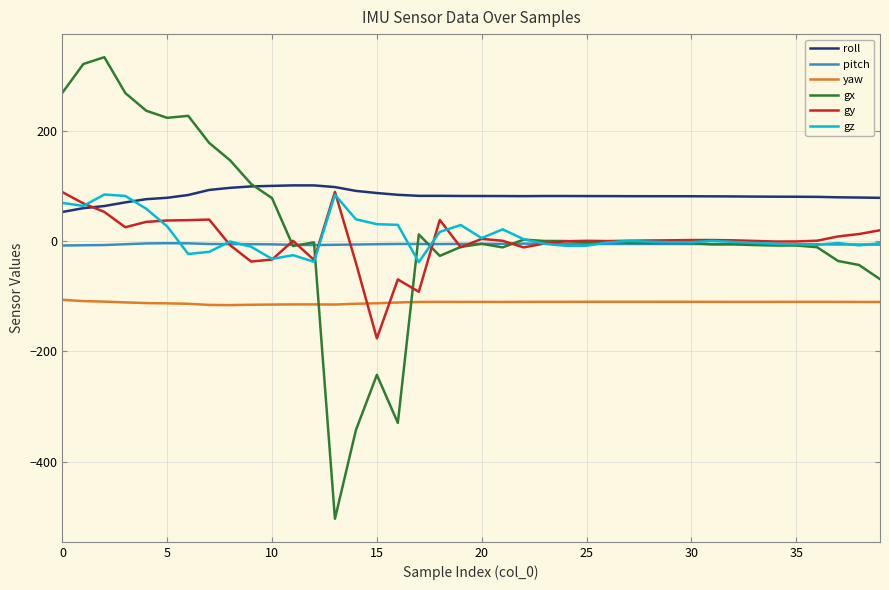

What is the maximum value for gy?

89.0